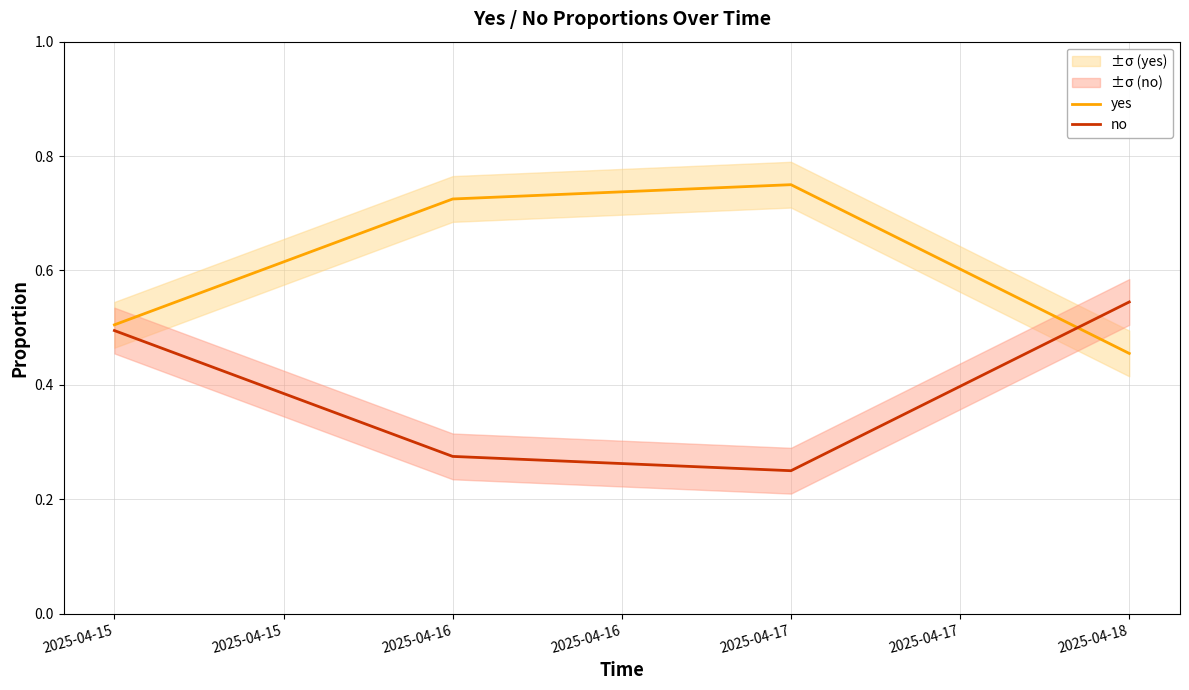

What is the difference between the maximum and minimum values in the no series?

0.3